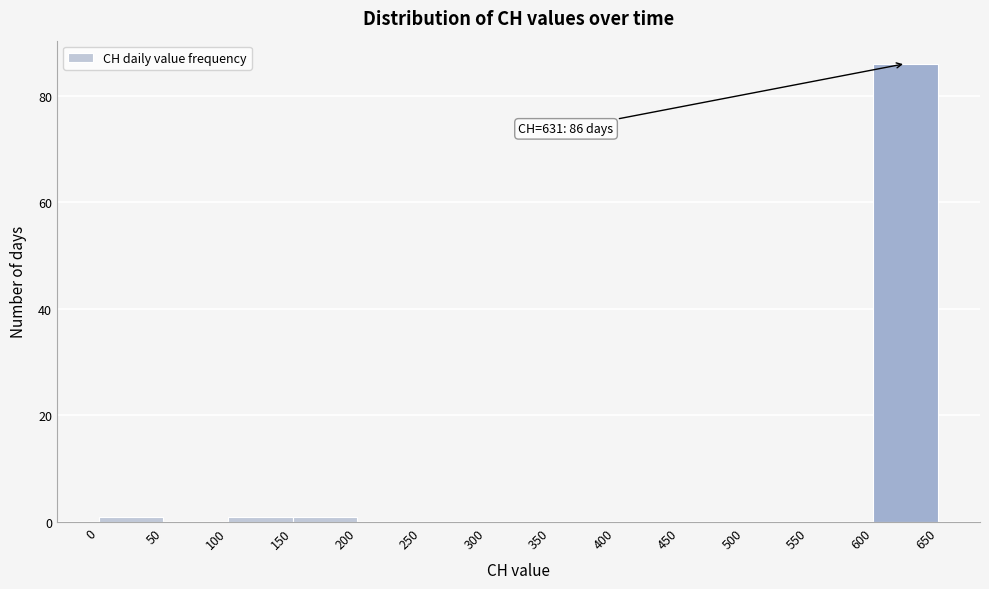

Which range on the x-axis has the tallest bar?

600 to 650